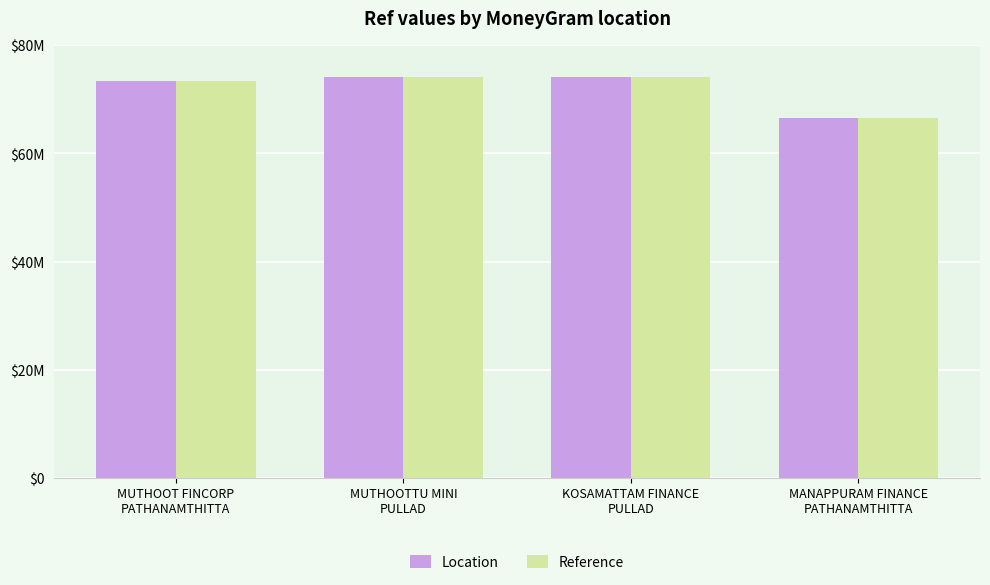

Reading left to right, extract all data points from this chart.

Location: 73332187	74050031	74084803	66600033
Reference: 73332187	74050031	74084803	66600033